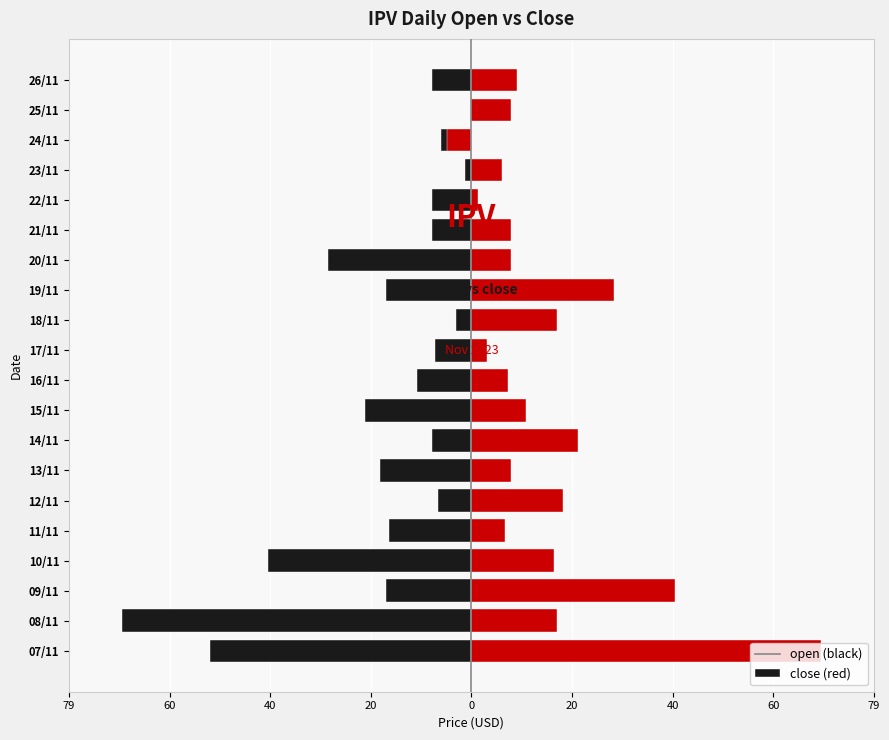

What is the value of the open bar at the 13th from the left?

-16.8